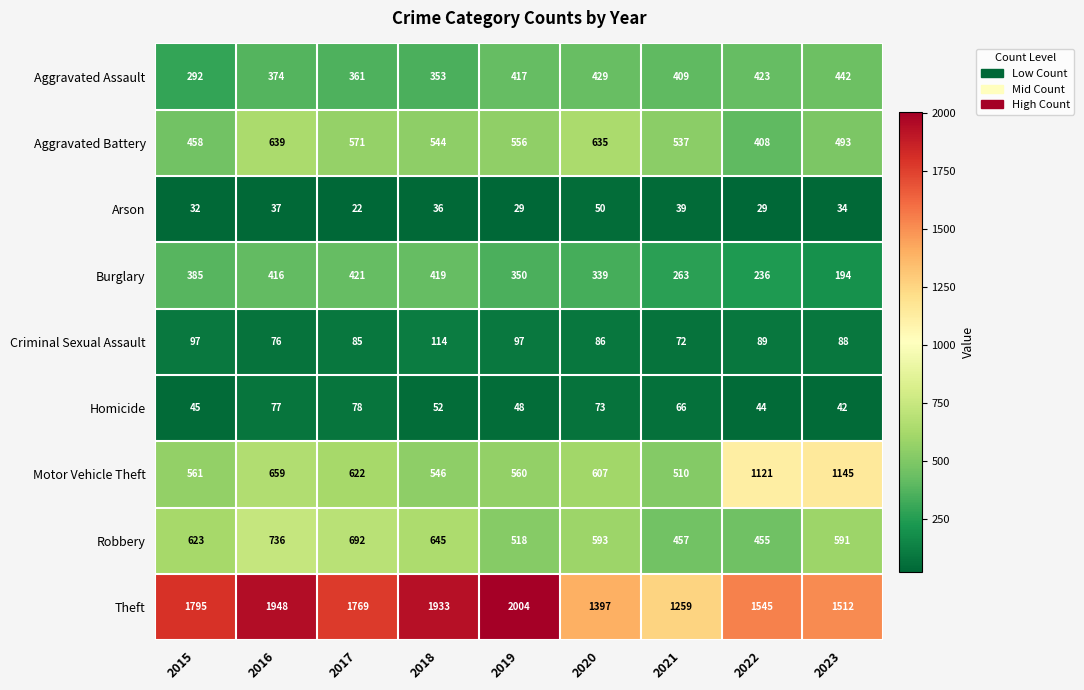

Read the Theft value at 2022, to the nearest 100.

1500